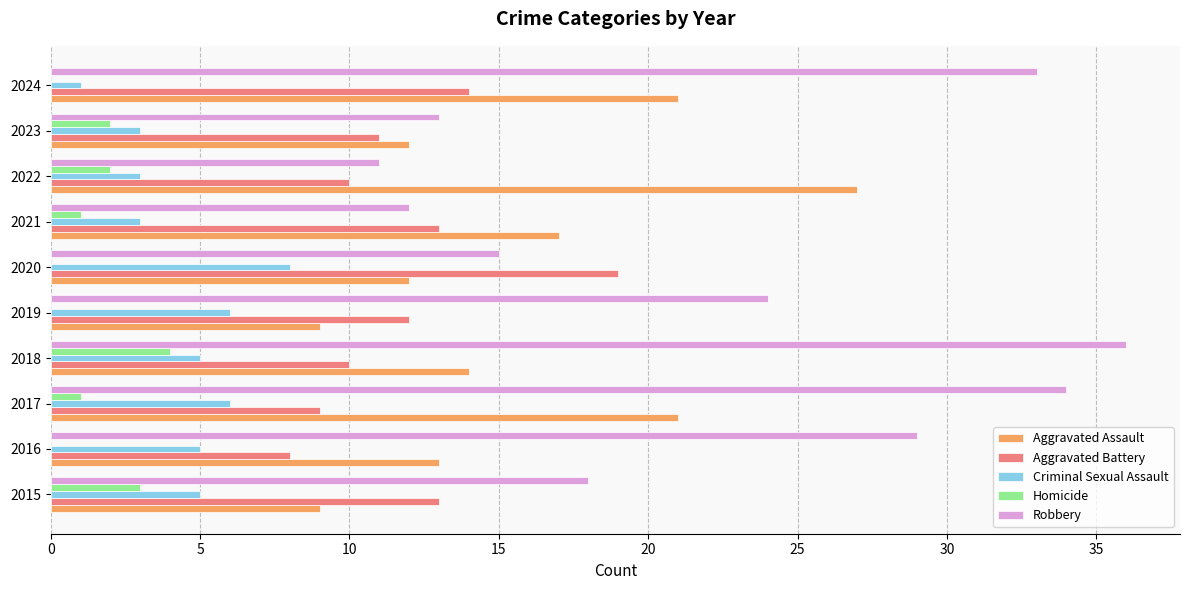

True or false: Criminal Sexual Assault has a value of 10 at 2019.

False